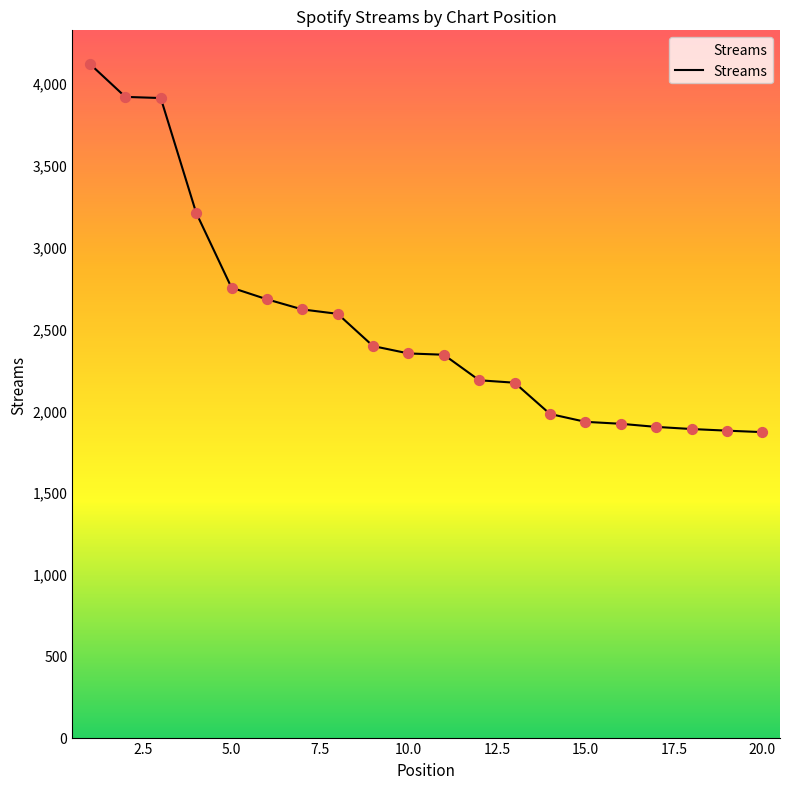

What is the greatest value displayed?

4117